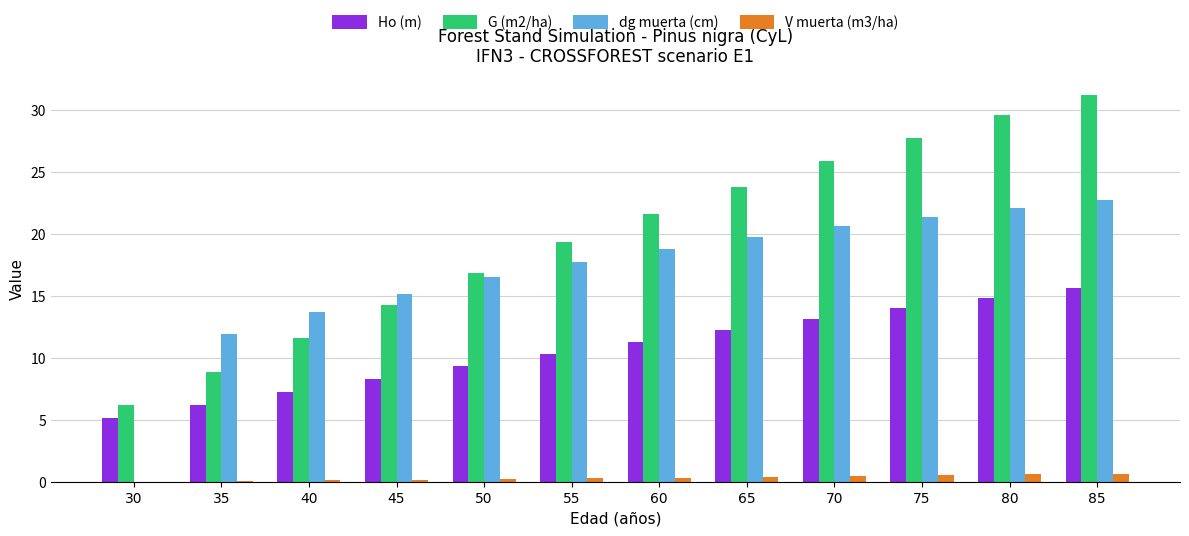

Which series has the largest total across all categories?

G (m2/ha)